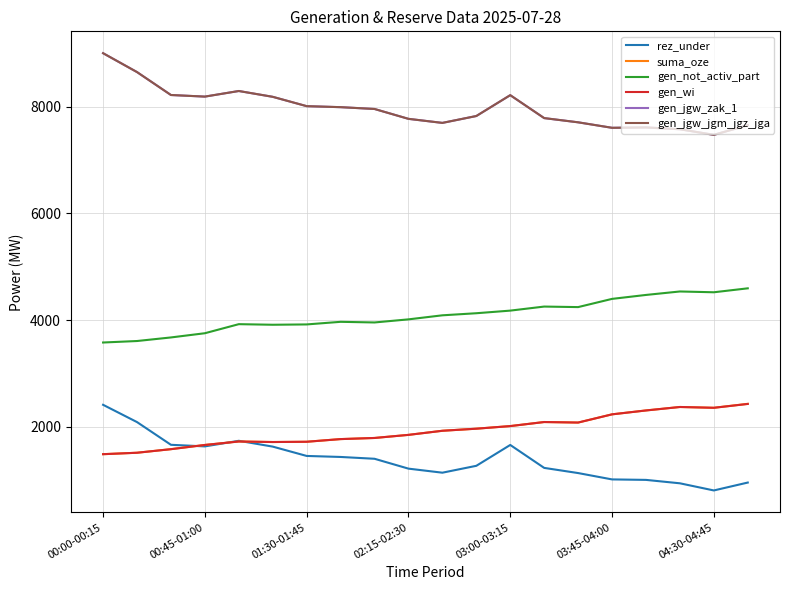

Reading left to right, what are all the values shown in this chart?

rez_under: 2412	2088	1662	1632	1737	1628	1453	1434	1400	1215	1139	1268	1659	1229	1132	1013	1004	940	806	954
suma_oze: 1486	1513	1580	1659	1724	1714	1719	1769	1790	1848	1925	1964	2013	2089	2079	2233	2306	2371	2356	2430
gen_not_activ_part: 3580	3608	3675	3754	3924	3913	3919	3968	3956	4014	4090	4129	4178	4254	4244	4398	4472	4537	4522	4596
gen_wi: 1486	1513	1580	1659	1724	1714	1719	1769	1790	1848	1925	1964	2013	2089	2079	2233	2306	2371	2356	2428
gen_jgw_zak_1: 9005	8651	8221	8191	8296	8187	8012	7993	7959	7774	7698	7827	8218	7788	7709	7606	7613	7579	7474	7655
gen_jgw_jgm_jgz_jga: 9005	8651	8221	8191	8296	8187	8012	7993	7959	7774	7698	7827	8218	7788	7709	7606	7613	7579	7474	7655